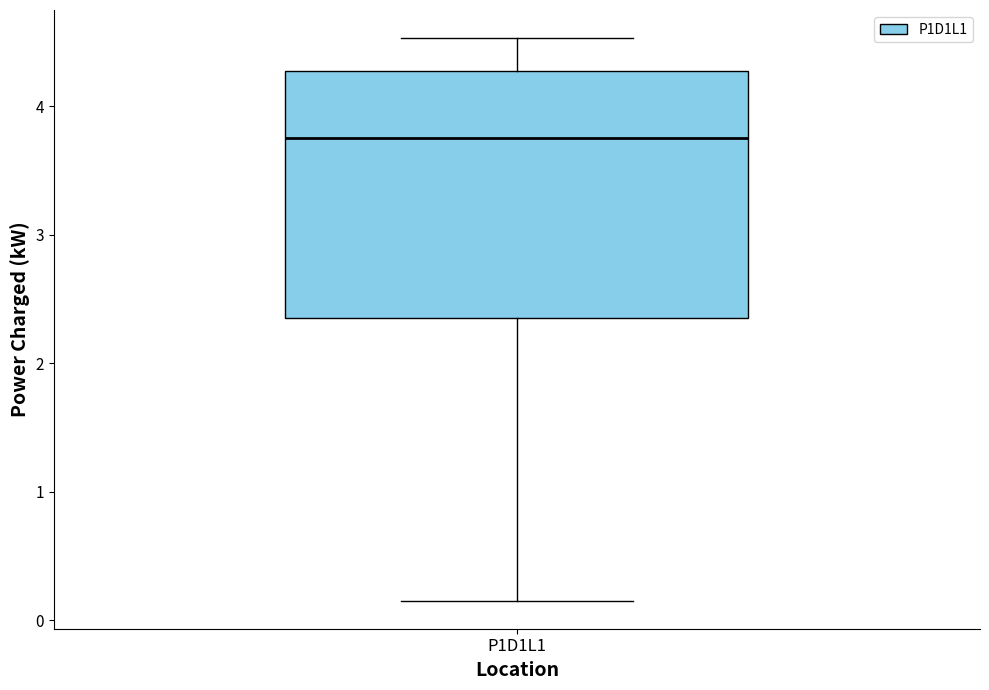

Read this box plot against the y-axis: the position of the median line, the range covered by the box, and the ends of both whiskers. The values are not printed on the chart, so give them approximately, as read against the axis.

median 3.8, box 2.4 to 4.3, whiskers 0.2 to 4.5